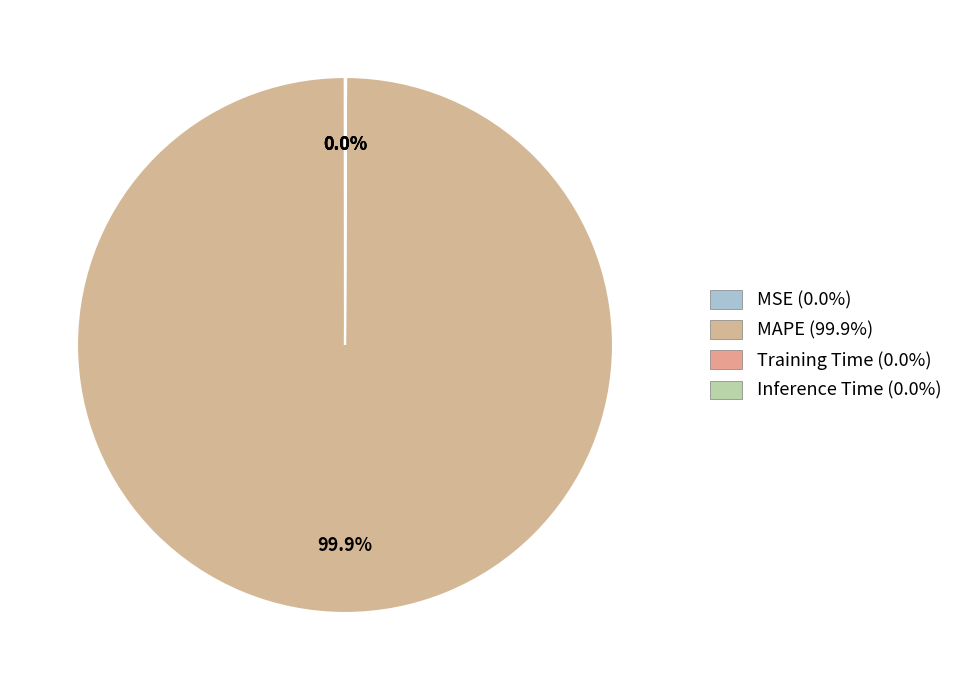

Does MAPE represent more than half of the total?

Yes